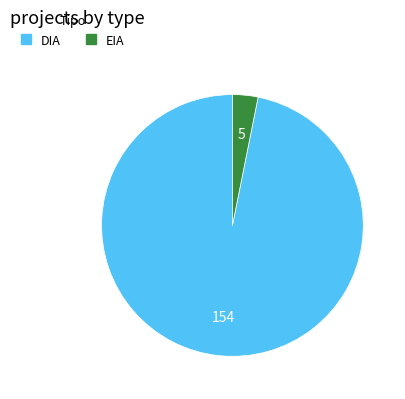

Is the sum of EIA and DIA greater than half?

Yes